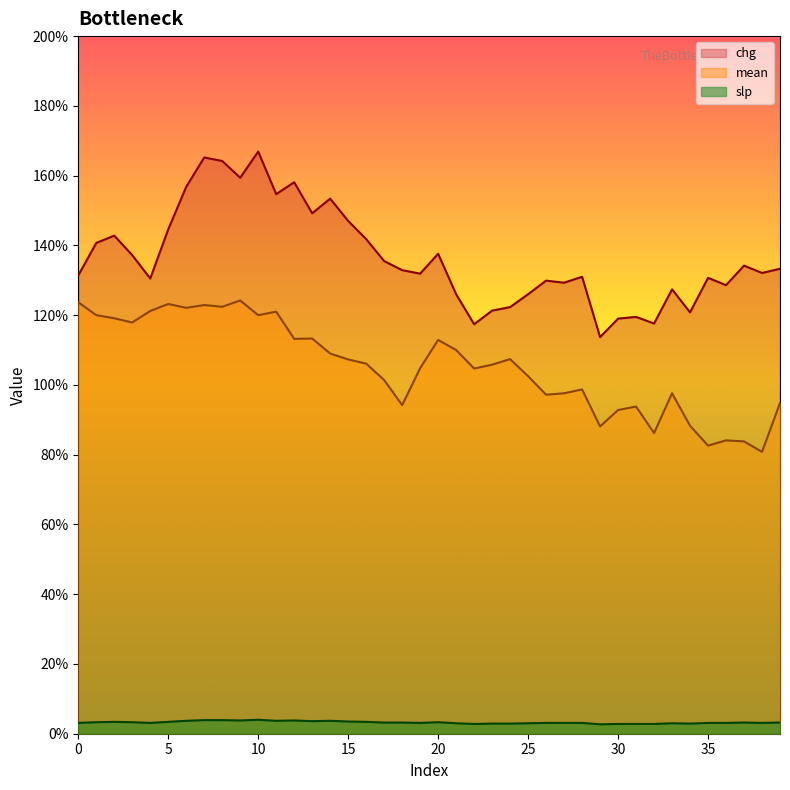

How many lines are shown in the chart?

3